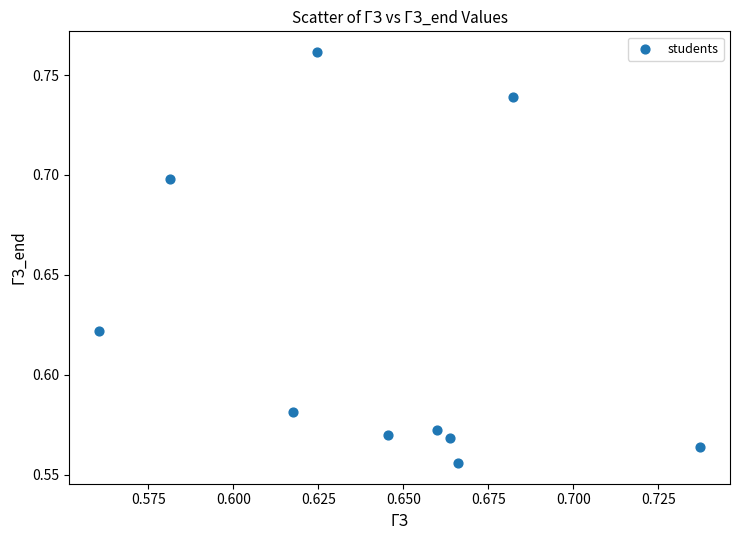

How many data points are displayed?

10